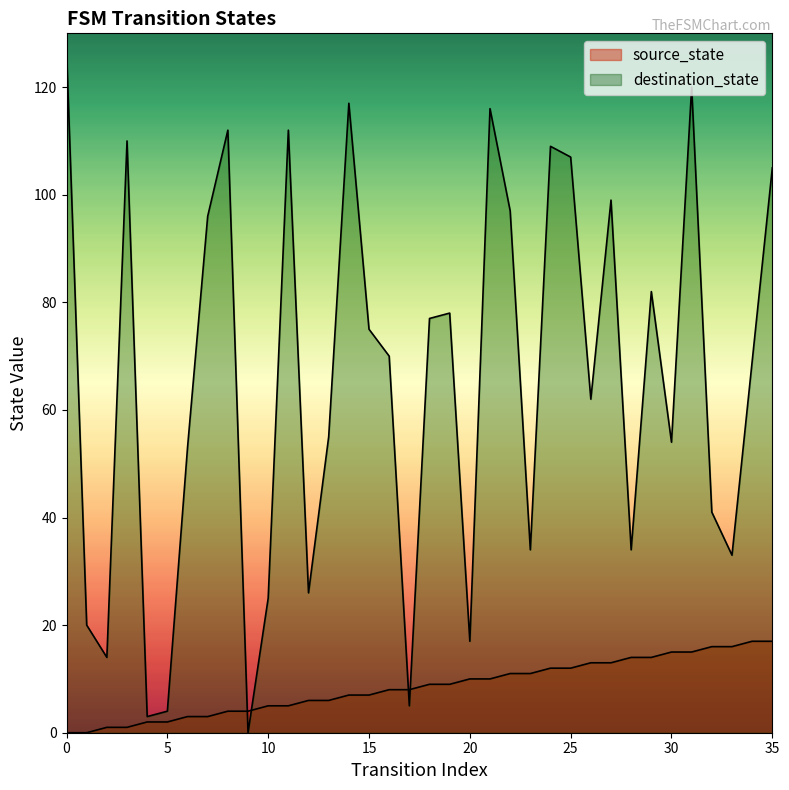

Rank the categories by source_state value from lowest to highest.

0, 1, 2, 3, 4, 5, 6, 7, 8, 9, 10, 11, 12, 13, 14, 15, 16, 17, 18, 19, 20, 21, 22, 23, 24, 25, 26, 27, 28, 29, 30, 31, 32, 33, 34, 35